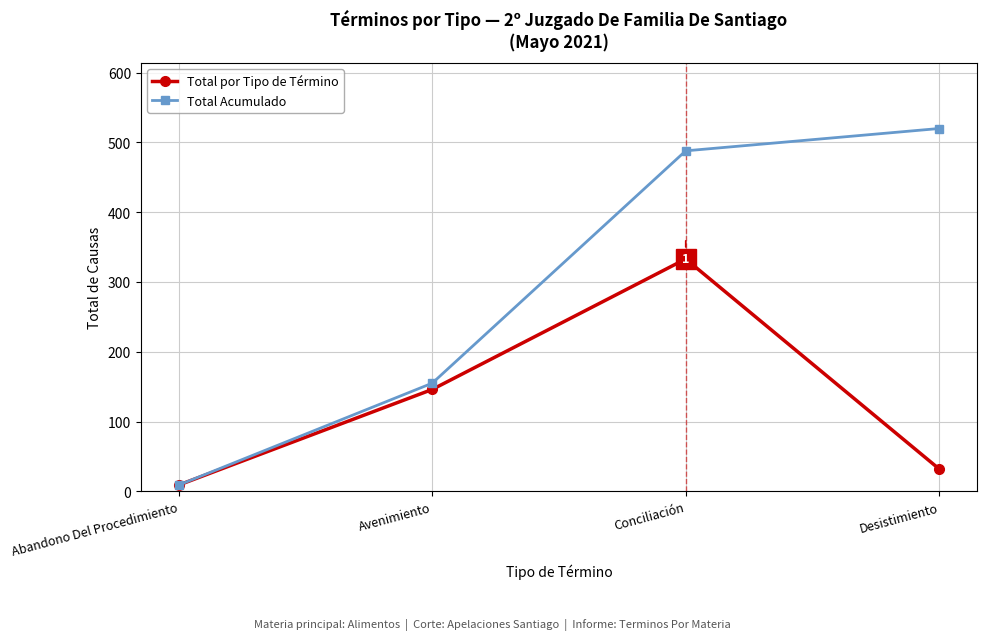

Reading left to right, list all the values displayed in this chart.

Total por Tipo de Término: Abandono Del Procedimiento=9	Avenimiento=146	Conciliación=333	Desistimiento=32
Total Acumulado: Abandono Del Procedimiento=9	Avenimiento=155	Conciliación=488	Desistimiento=520